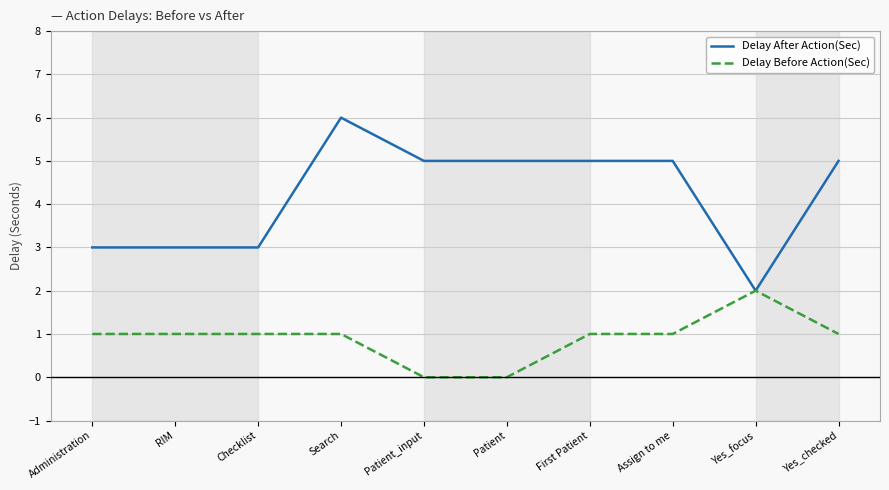

Rank the series by their average value, from highest to lowest.

Delay After Action(Sec), Delay Before Action(Sec)